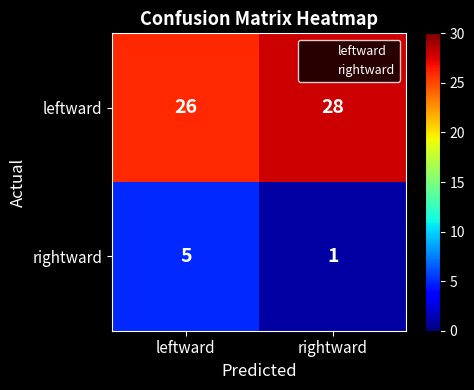

At which category is the sum across all series the highest?

leftward